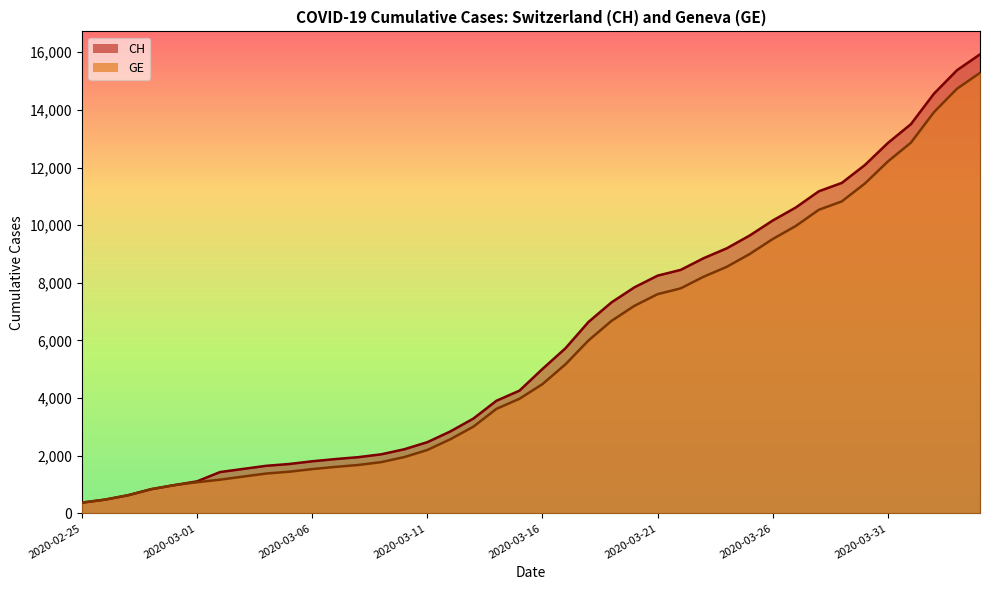

What is the lowest value of the GE series?

375